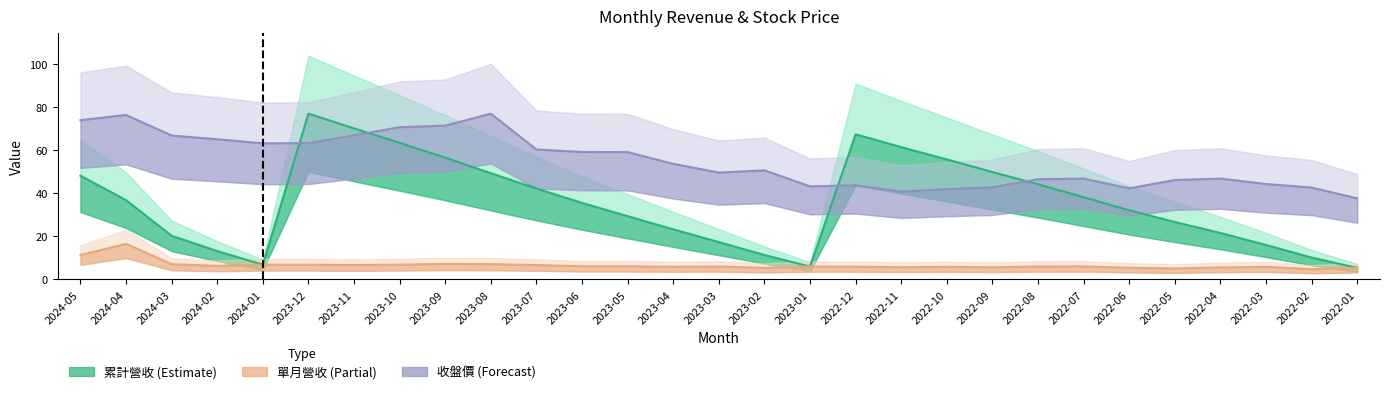

What is the sum of the 累計營收 values at 2022-12 and 2024-02?

80.7